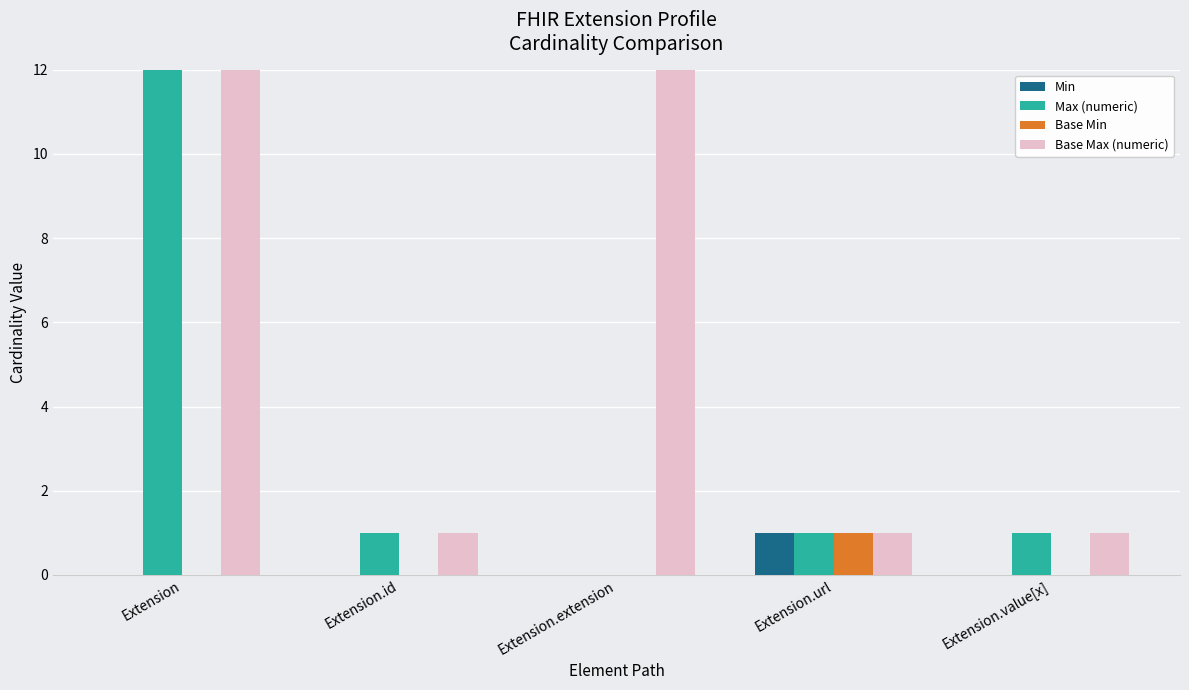

How many categories are shown in the chart?

5